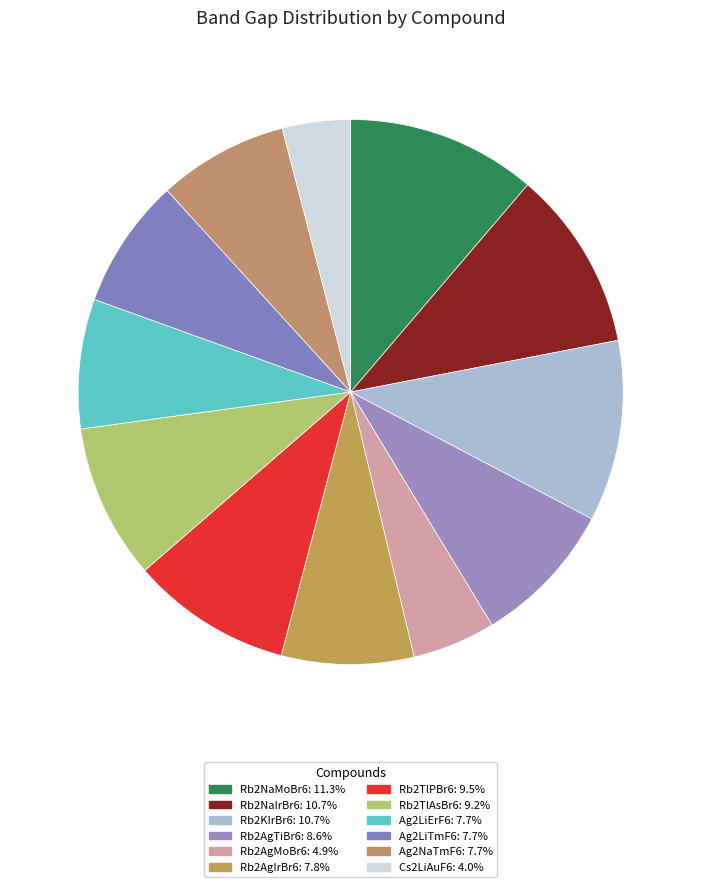

Between Rb2AgMoBr6 and Rb2TlAsBr6, which is larger?

Rb2TlAsBr6